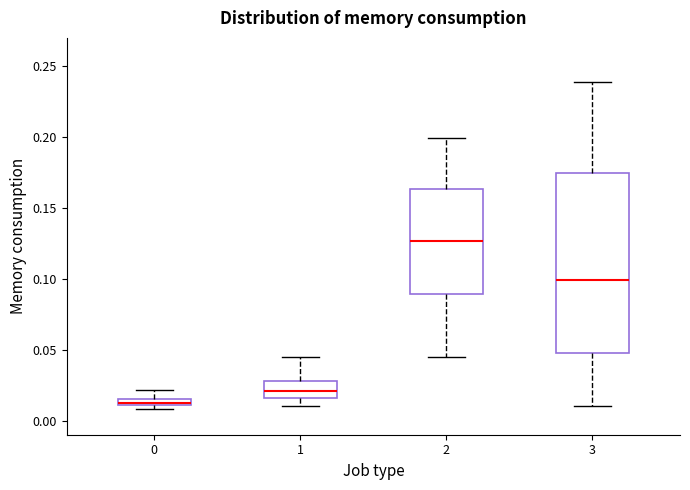

Which box is the tallest, from its lower edge to its upper edge?

3